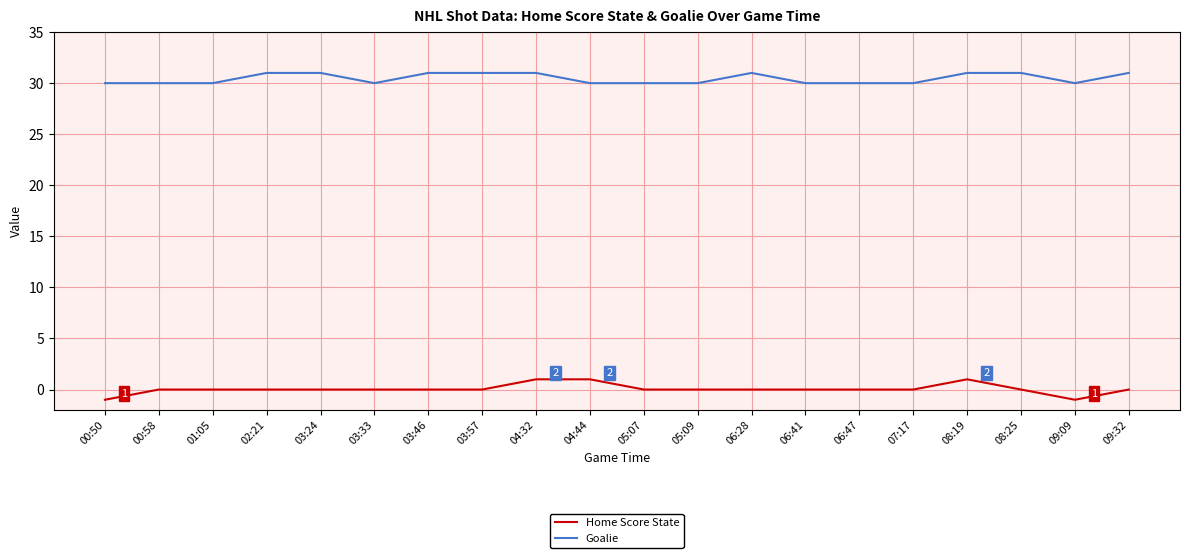

What position from the left is 09:09?

19